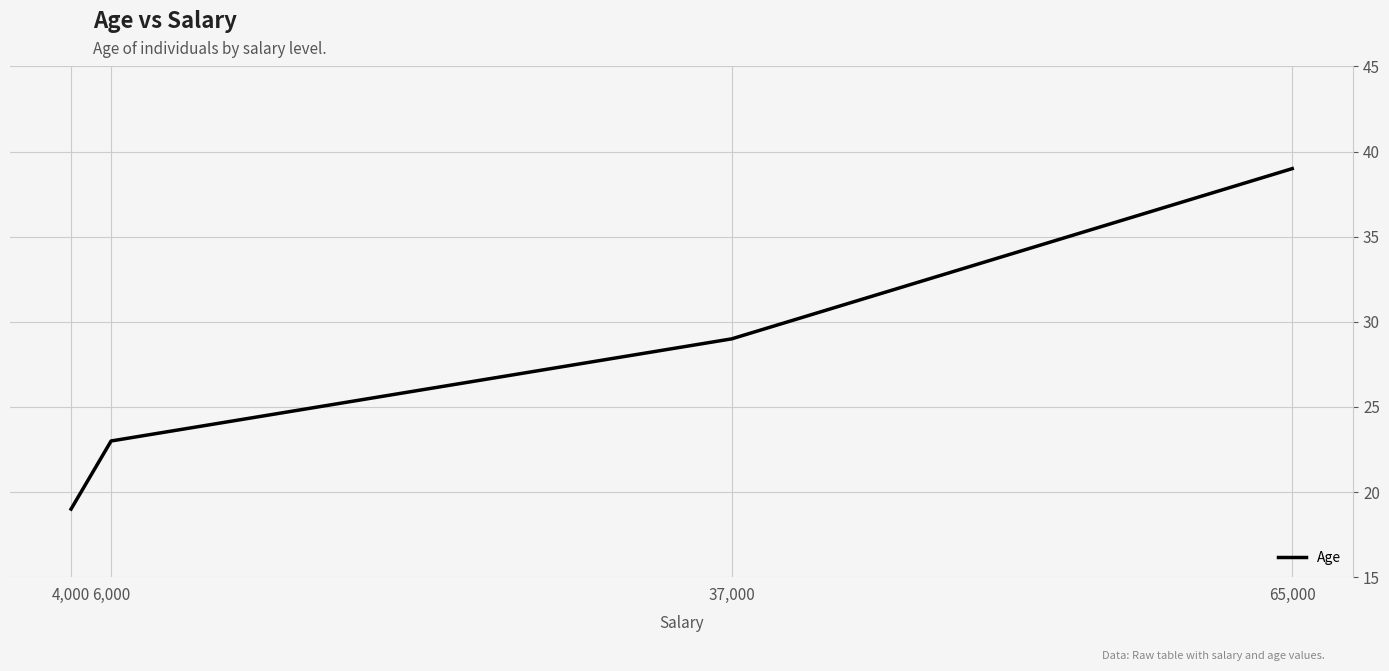

What is the average value?

28